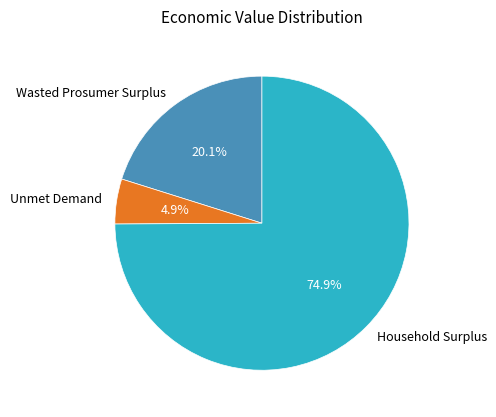

Combined, do Wasted Prosumer Surplus and Unmet Demand account for over 50%?

No